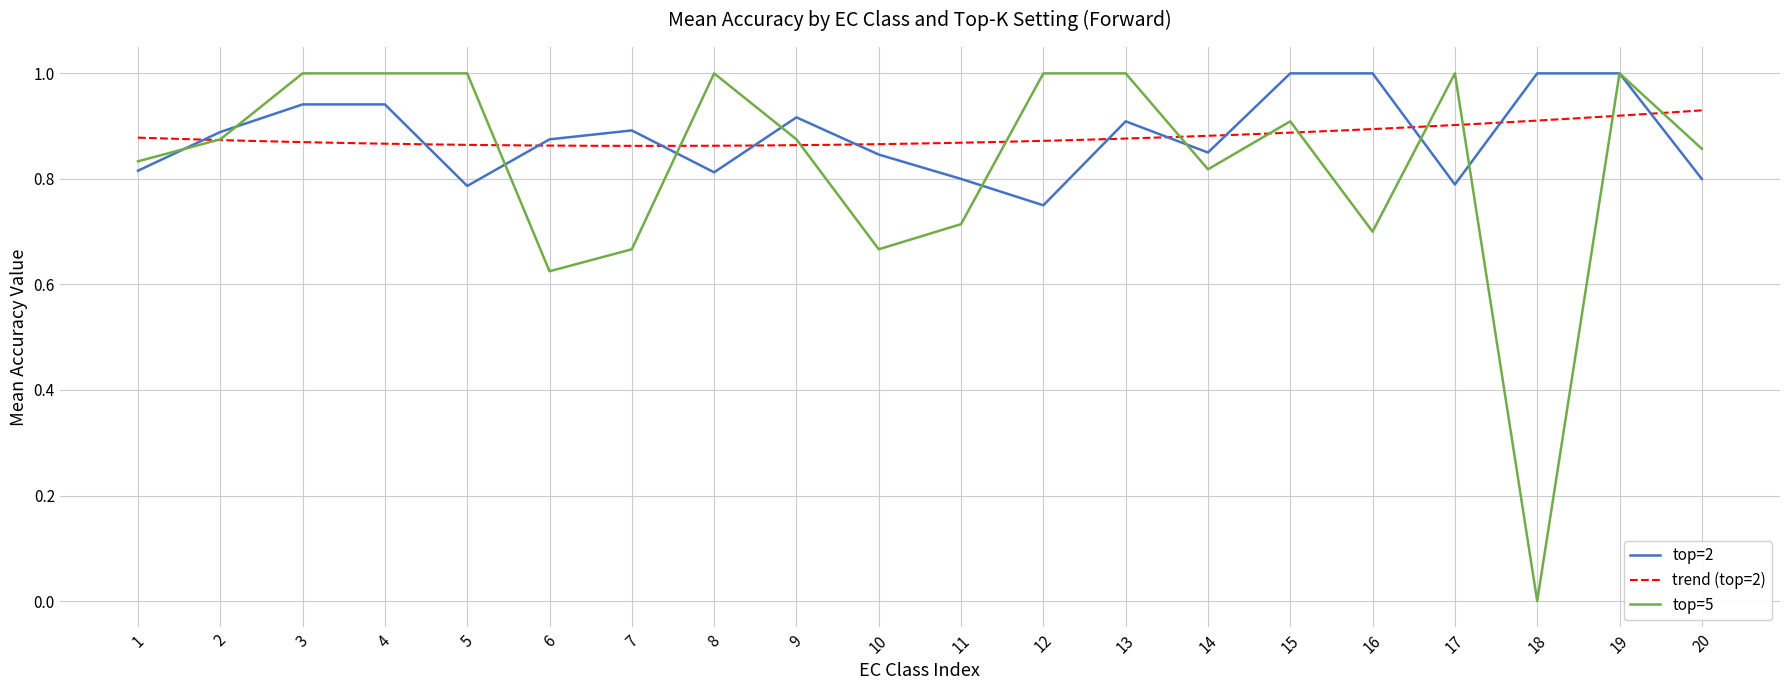

What is the maximum value shown in the chart?

1.0